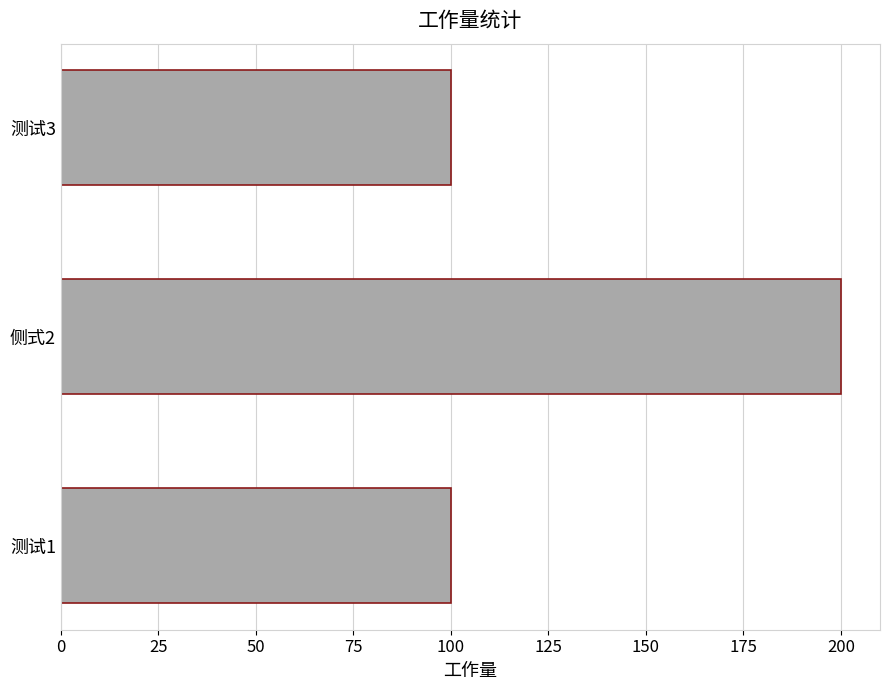

What is the sum of all values?

400